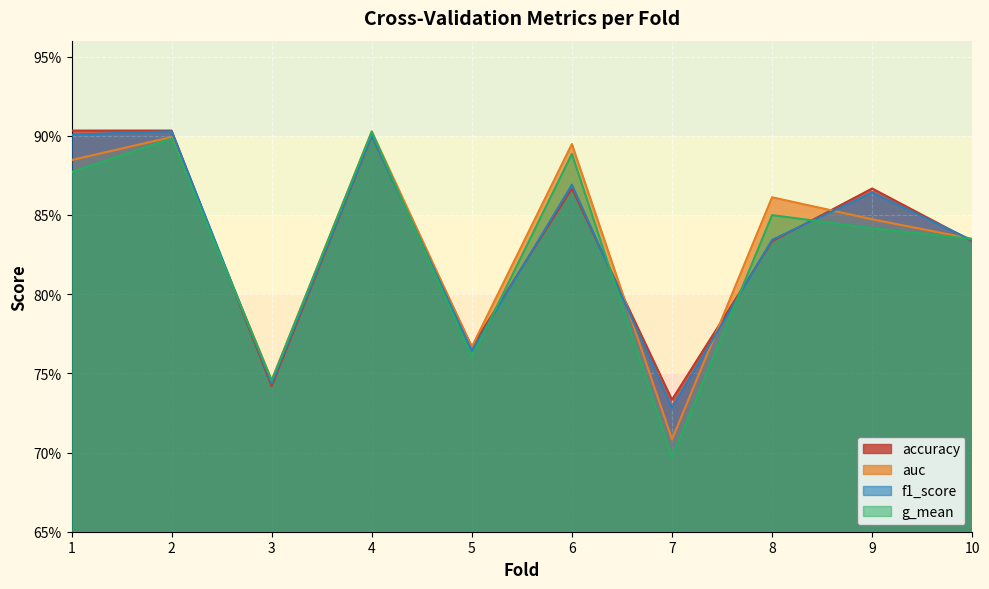

Which series has the largest range (max minus min)?

g_mean